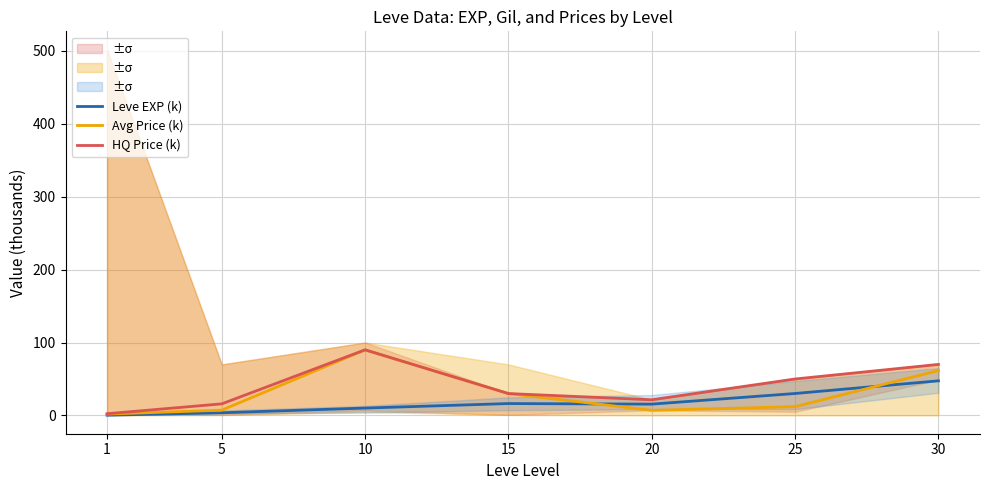

True or false: HQ Price (k) has a value of 21.5 at 20.

True